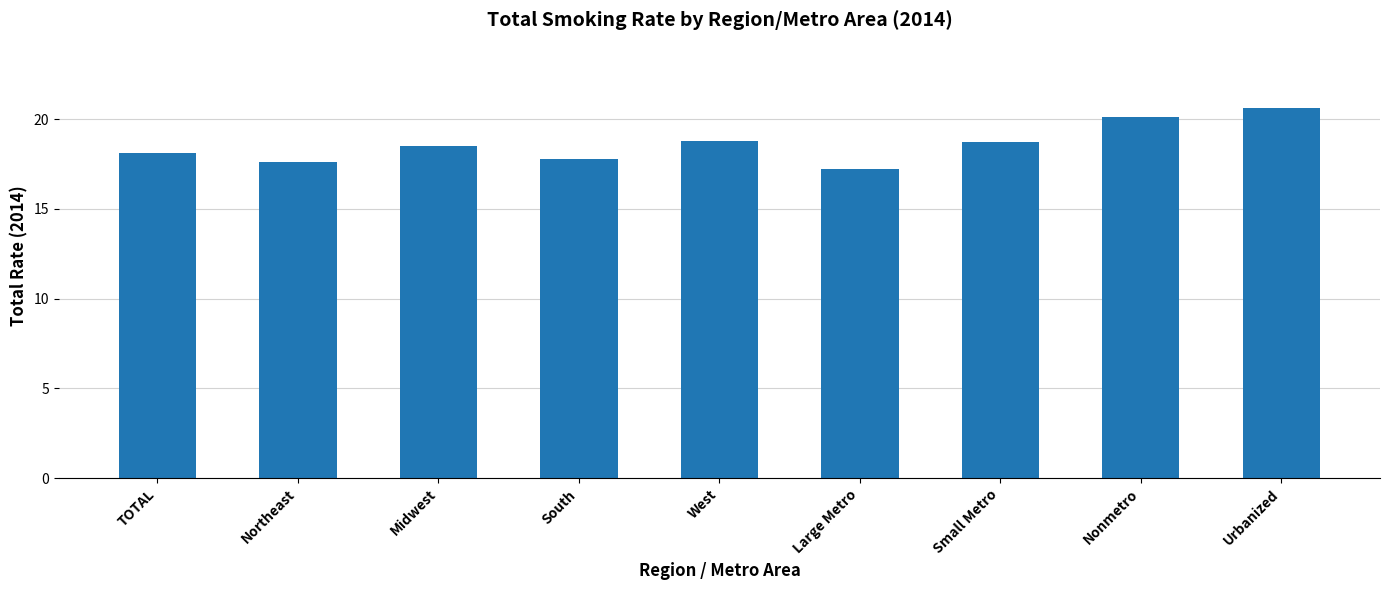

Read the value at Small Metro.

18.7